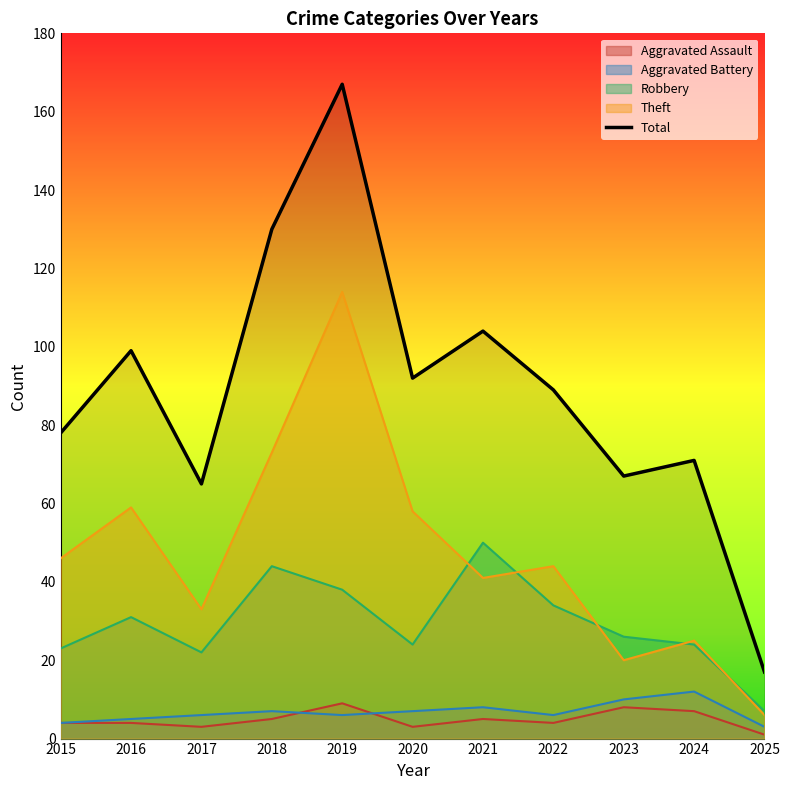

How many data points are above 89?

5